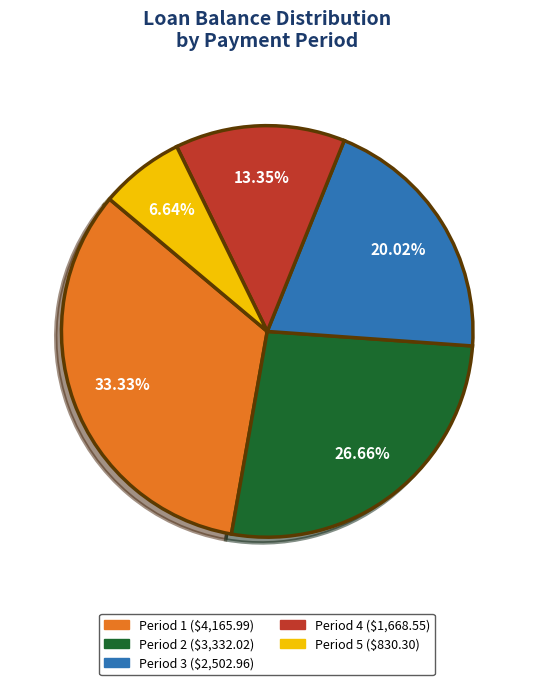

How many slices are in this pie chart?

5